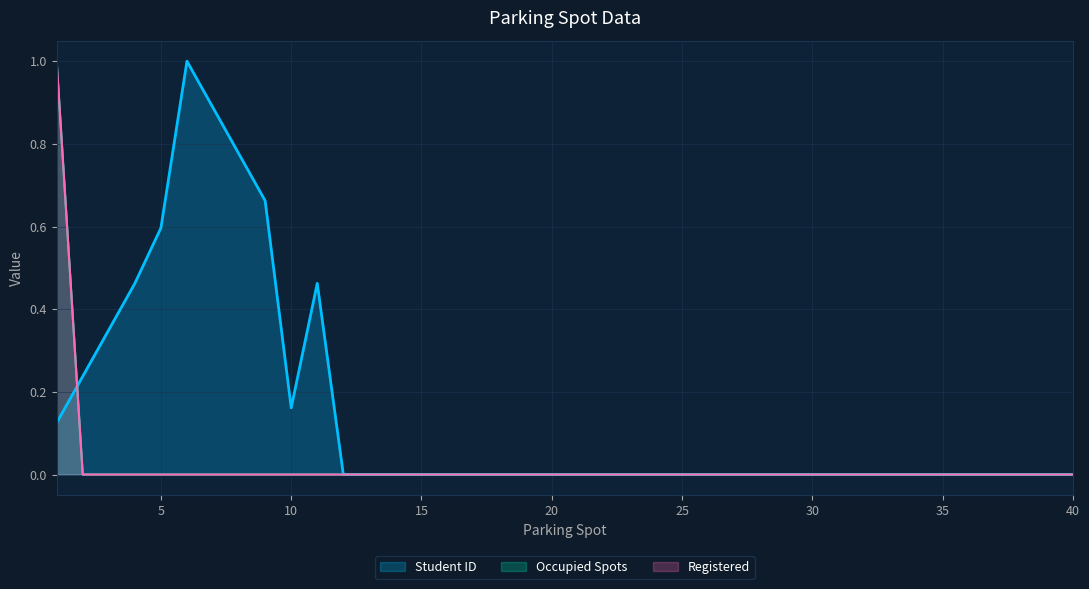

What is the sum of all Registered values?

1.0